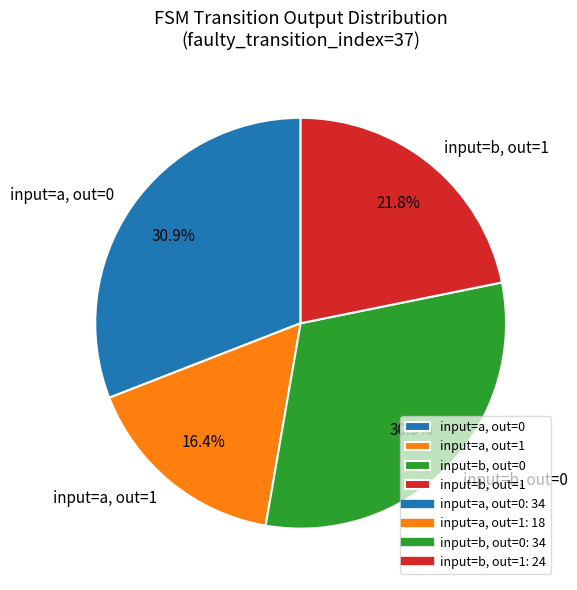

What portion of the pie excludes input=a, out=0?

69.1%